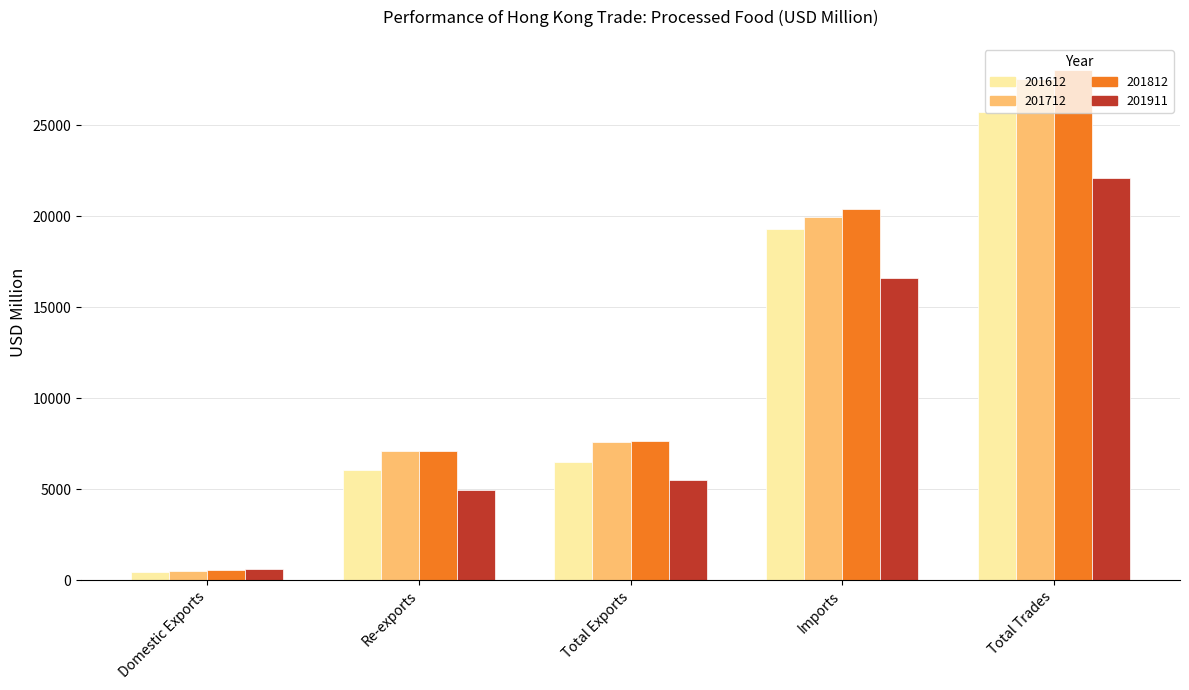

What is the label of the 3rd bar from the right?

Total Exports